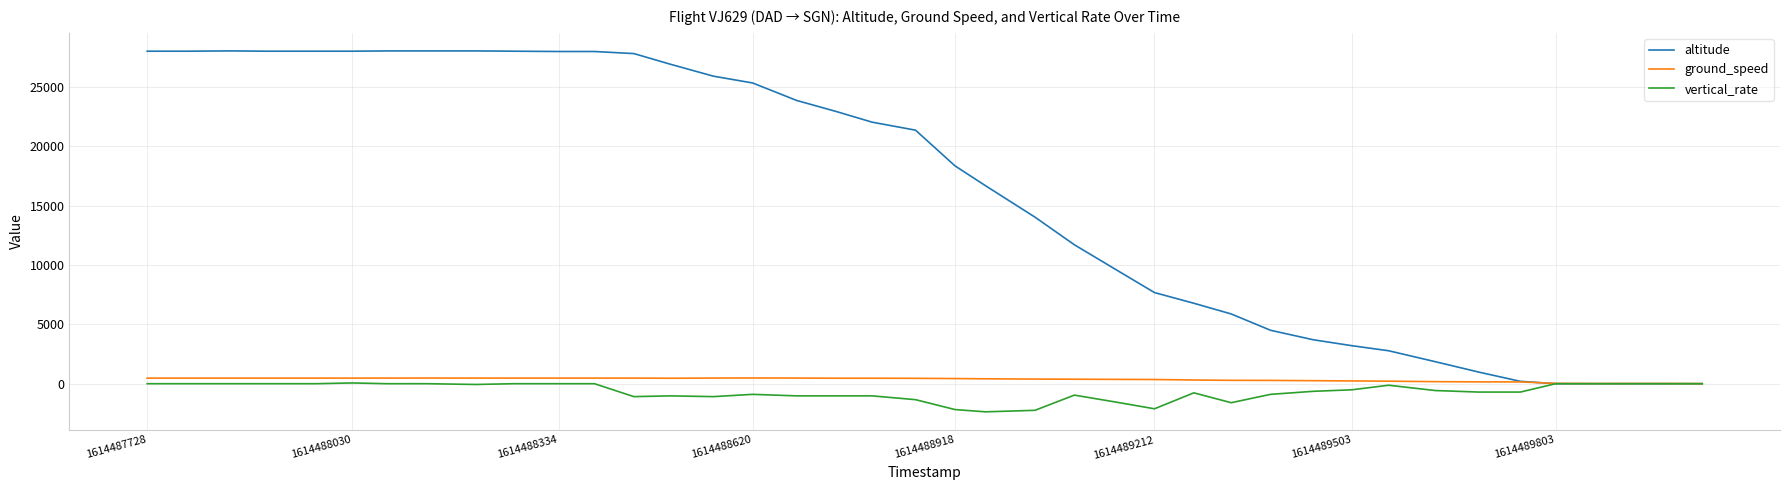

Which series has the largest range (max minus min)?

altitude